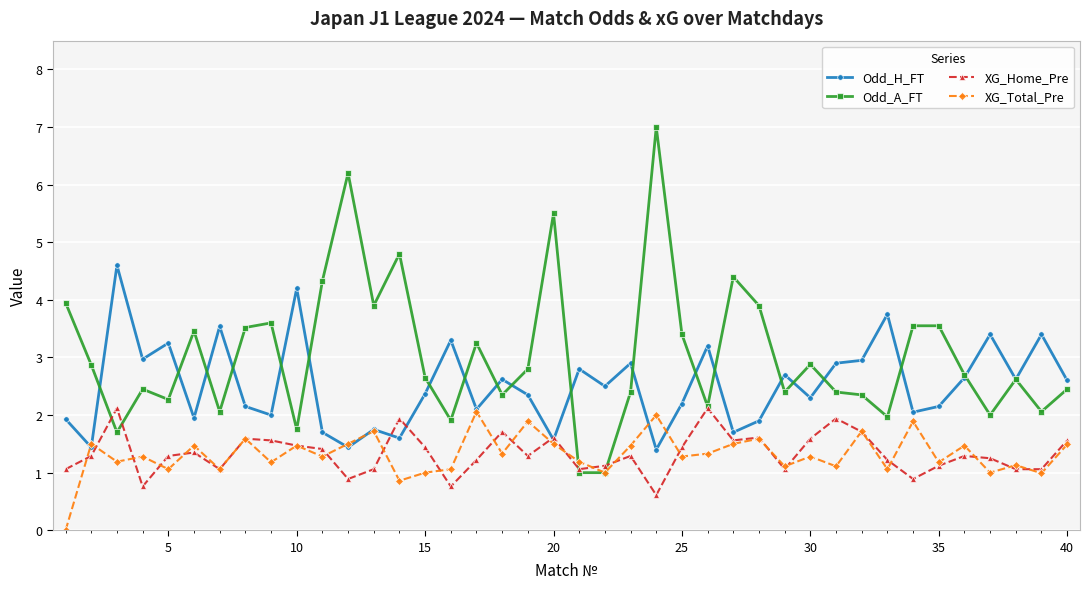

What is the value of the Odd_A_FT point at the 37th from the left?

2.0